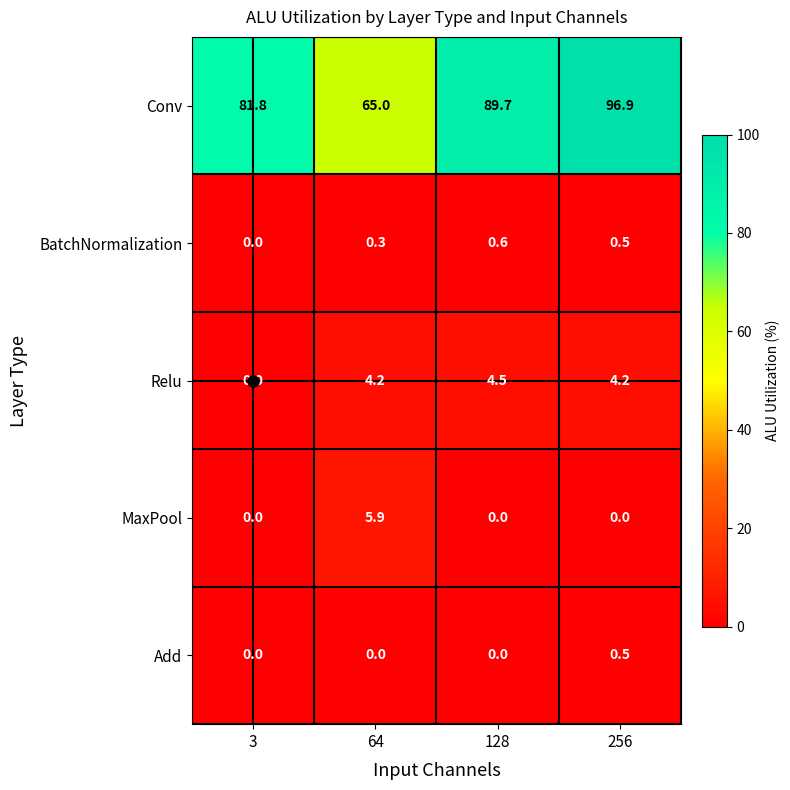

List the series in order of their peak value, highest first.

Conv, MaxPool, Relu, BatchNormalization, Add